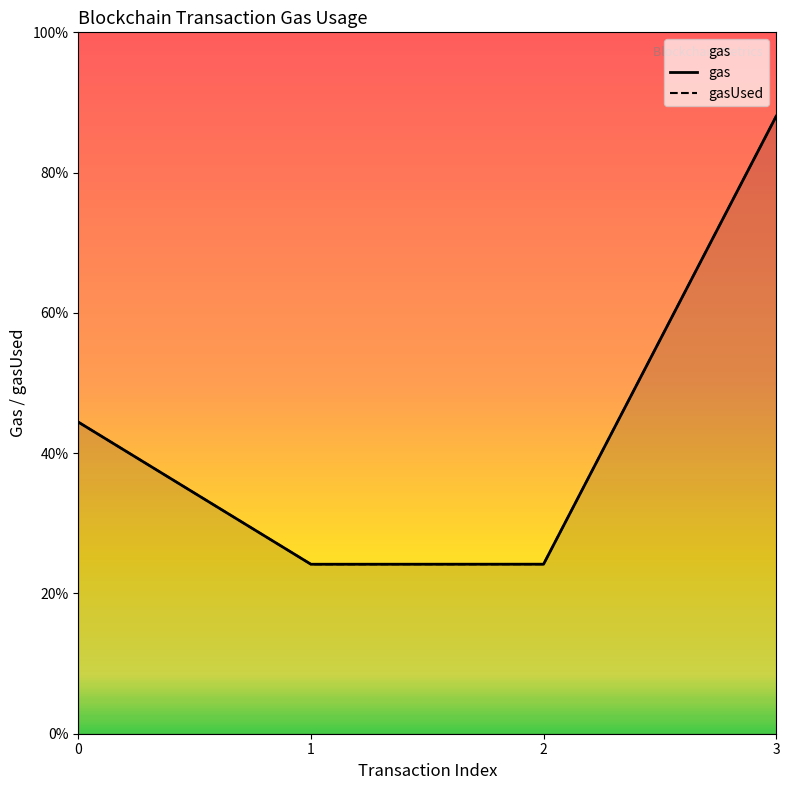

Reading right to left, what are all the values shown in this chart?

gas: 3=2201070	2=604259	1=604083	0=1110889
gasUsed: 3=2201070	2=604259	1=604083	0=1110889